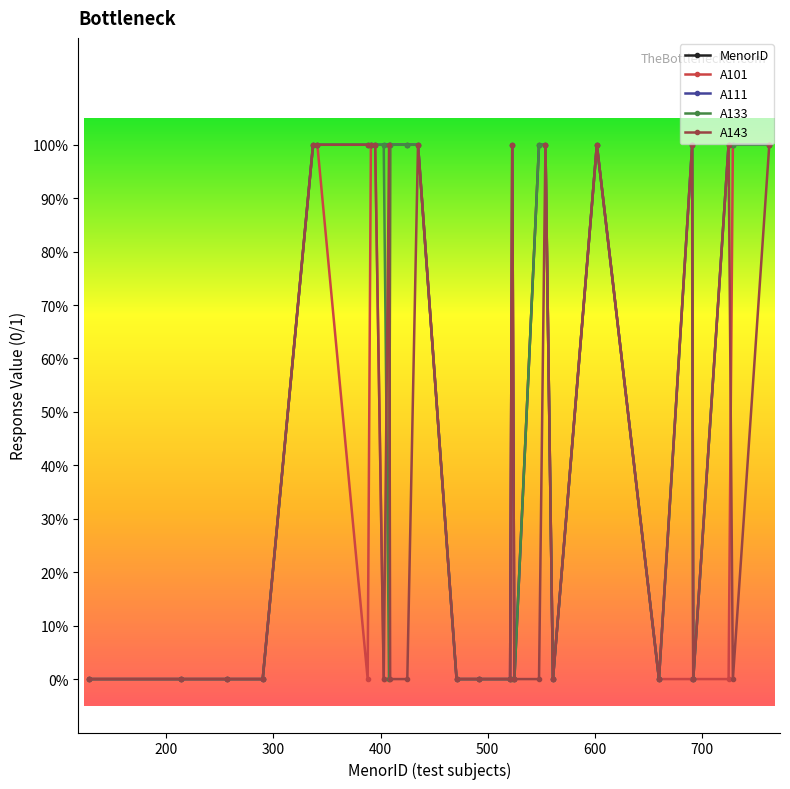

What is the total value across all series at 128?

128